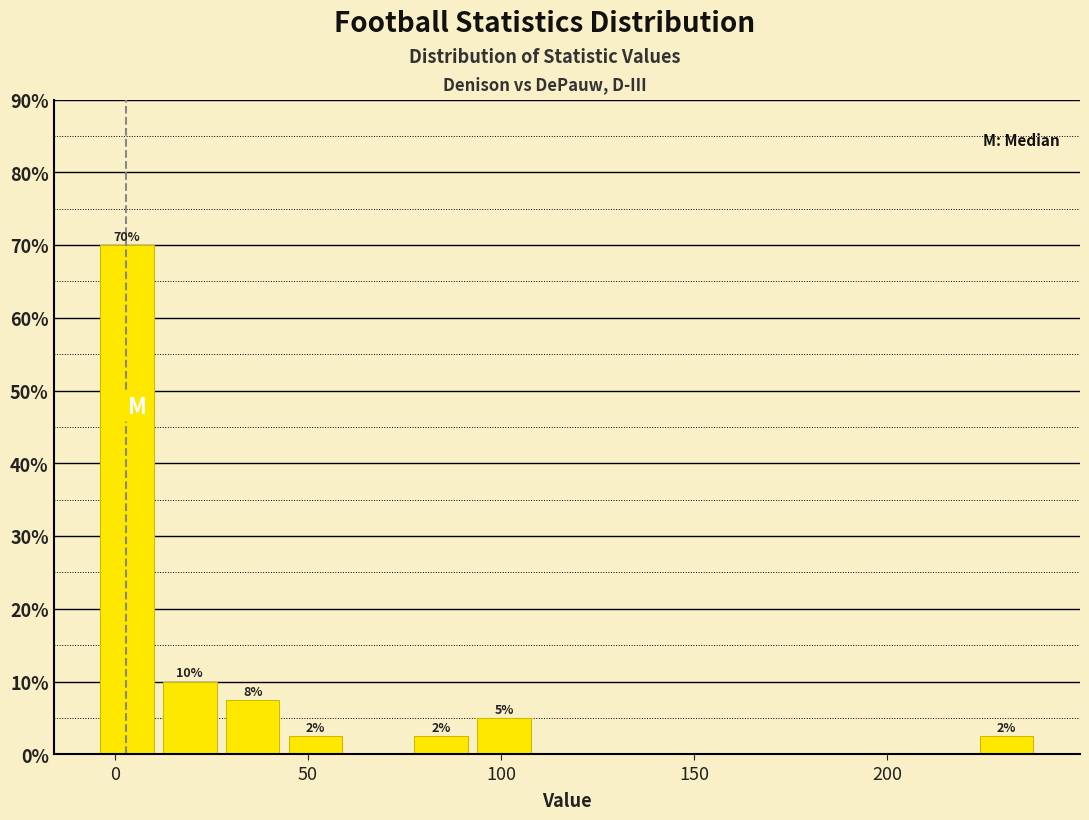

Read against the x-axis, roughly where is the centre of the tallest bar?

5